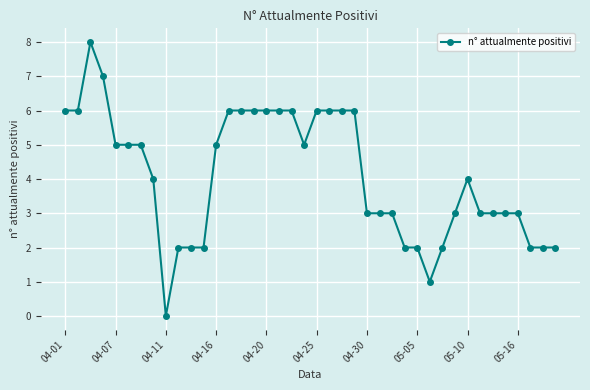

What is the difference between the second highest and second lowest values?

6